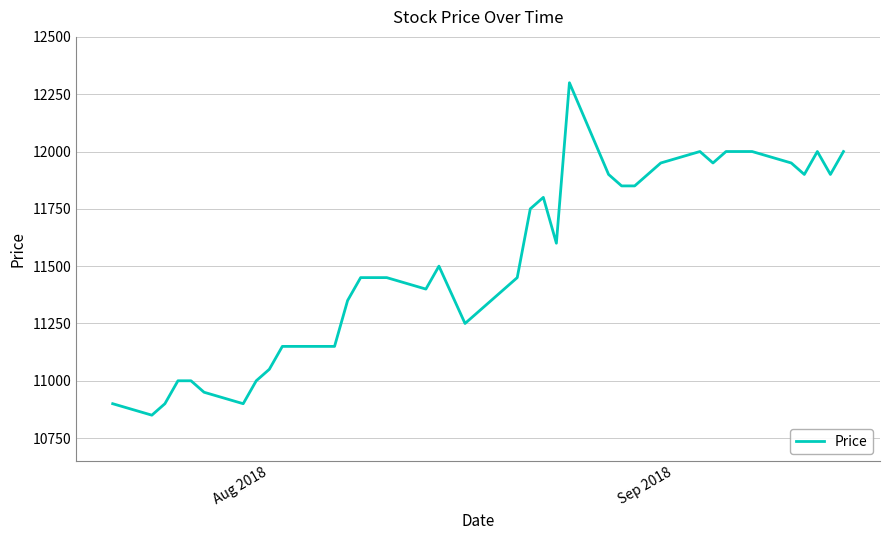

What is the difference between the maximum and minimum values?

1450